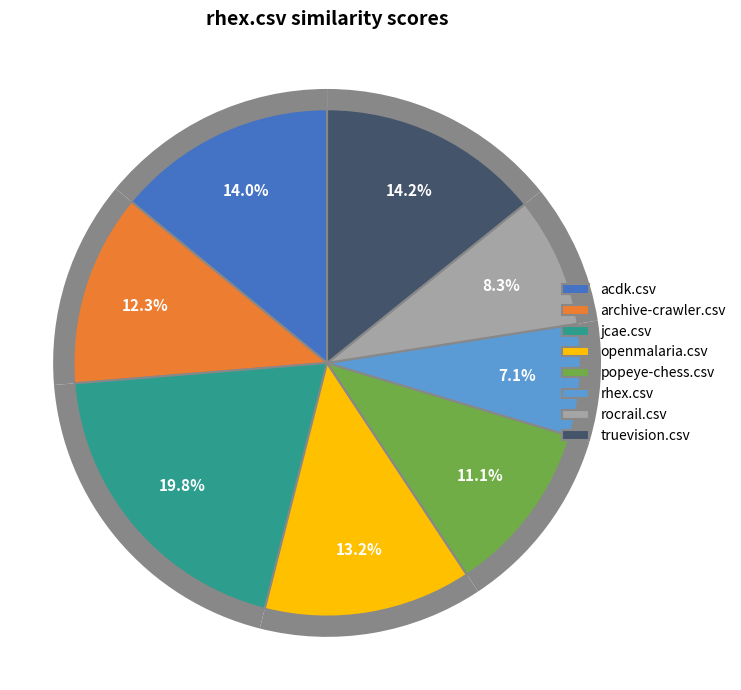

Combined, what portion of the pie is popeye-chess.csv and jcae.csv?

30.8%